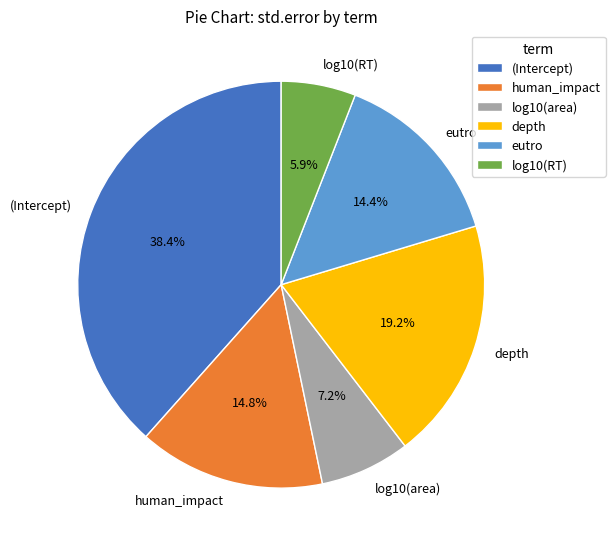

Do depth and human_impact together represent more than half of the pie?

No